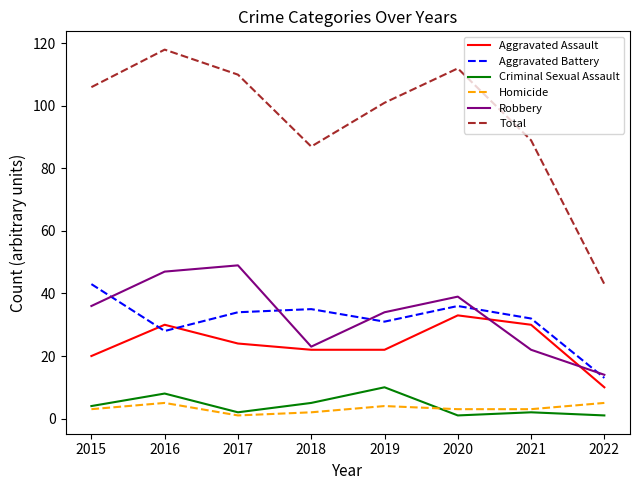

True or false: Aggravated Assault and Total cross at least once.

False